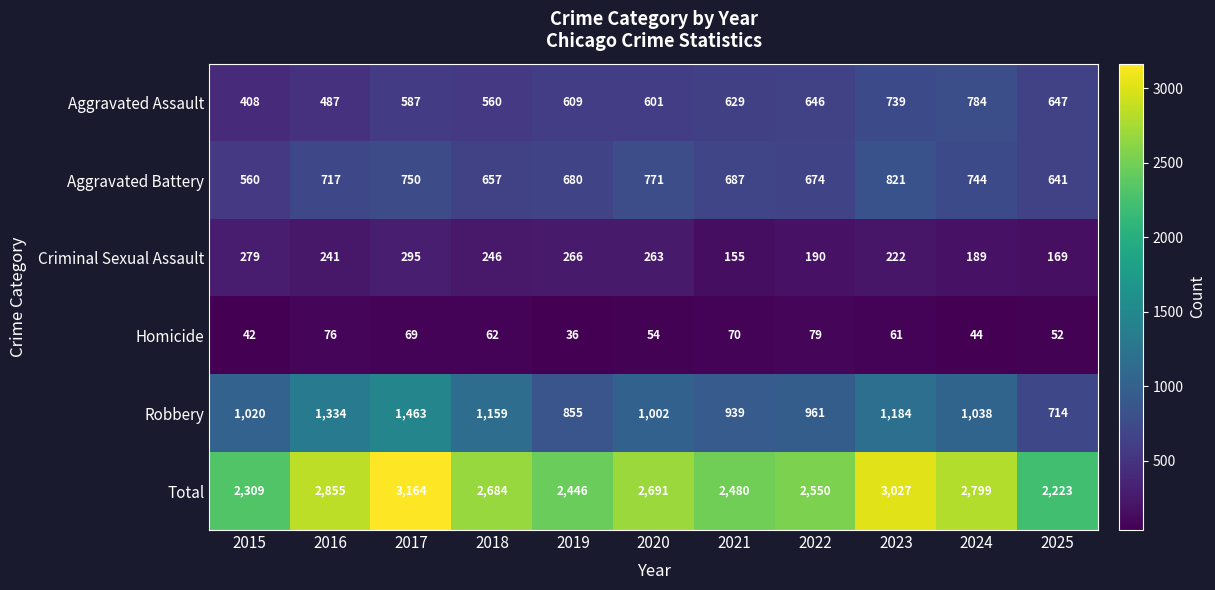

Which category has the highest value across all series?

2017